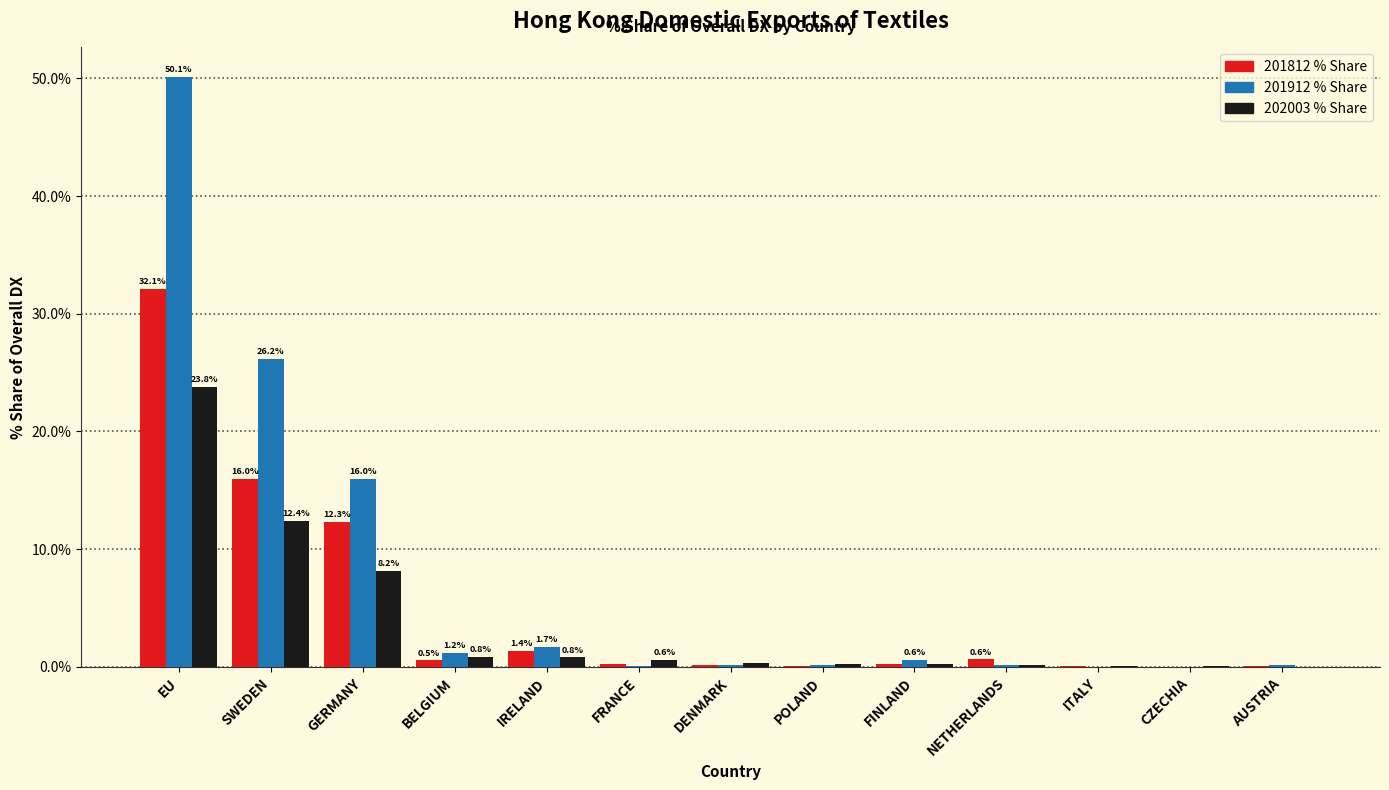

Which category has the highest value across all series?

EU